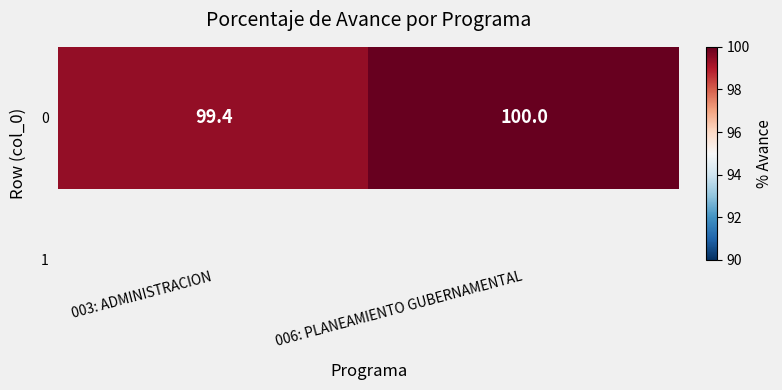

The chart shows a value of 145.3 at 006: PLANEAMIENTO GUBERNAMENTAL. True or false?

False